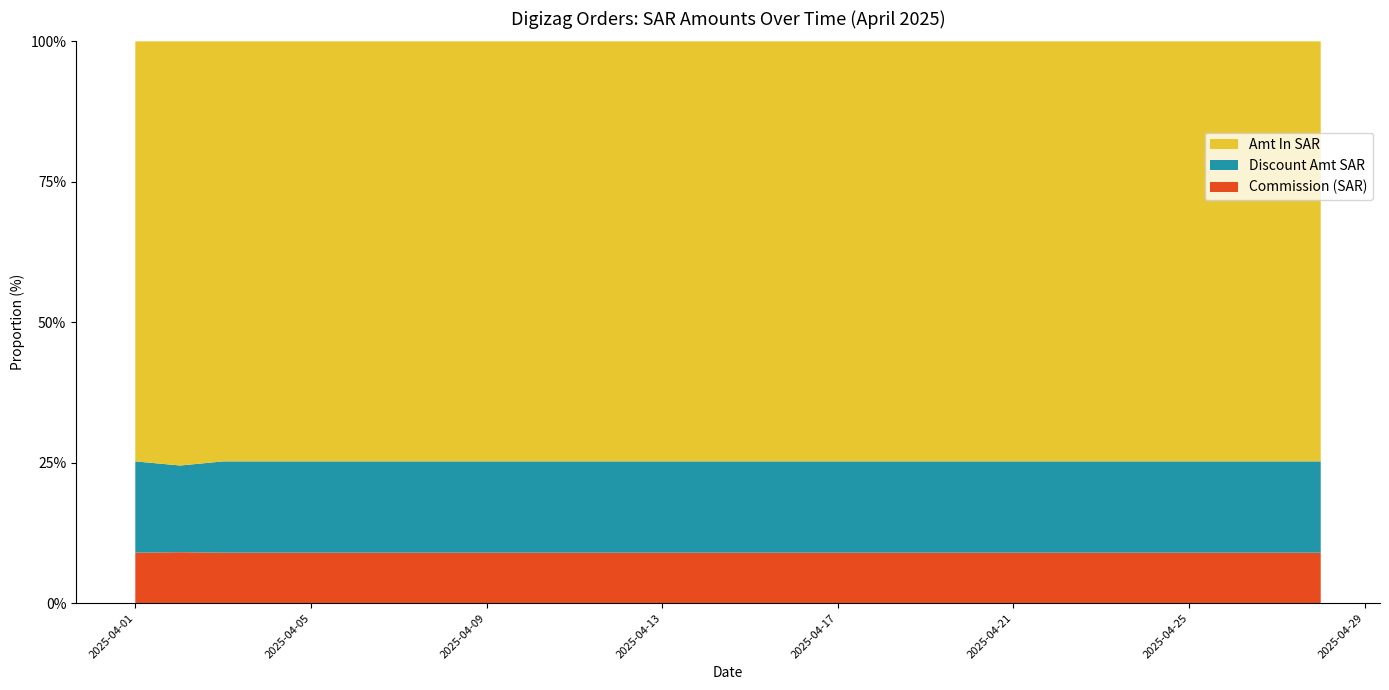

Reading right to left, extract all data points from this chart.

Amt In SAR: 294.4	296.2	478.6	457.5	421.6	250.1	555.7	534.5	281.3	294.7	277.8
Discount Amt SAR: 64.0	64.4	104.0	99.5	91.7	54.4	120.8	116.2	57.4	60.3	60.4
Commission (SAR): 35.3	35.5	57.4	54.9	50.6	30.0	66.7	64.1	33.8	35.4	33.3